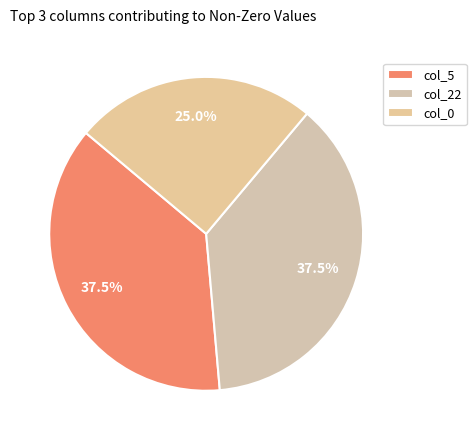

How many slices are in this pie chart?

3